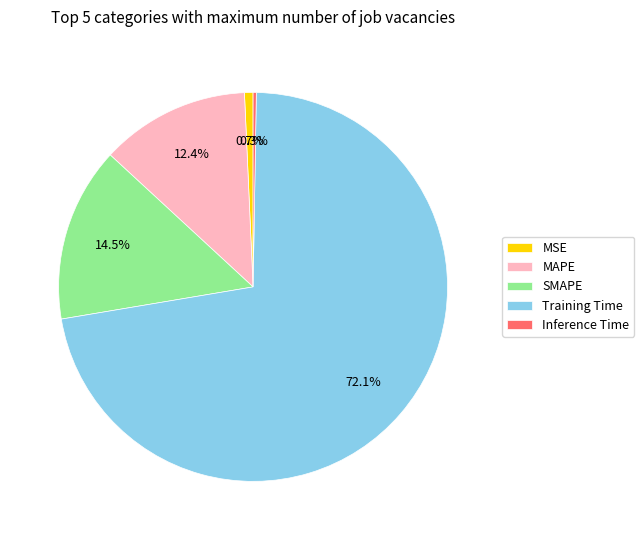

Which category has the biggest portion of the pie?

Training Time